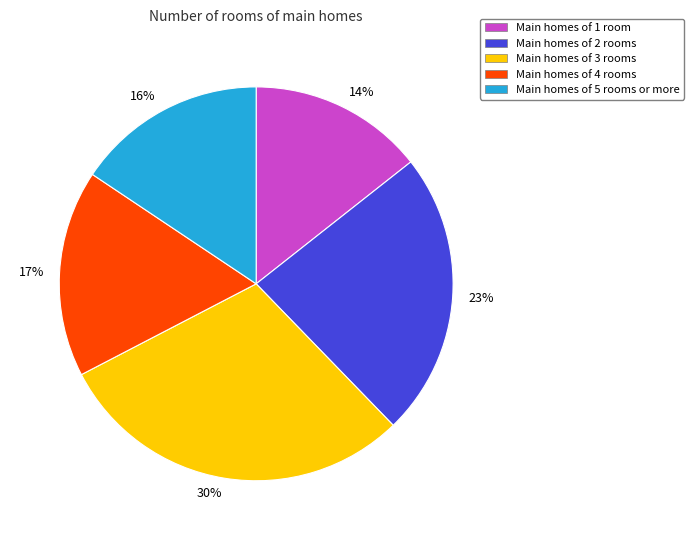

What percentage is the 17% slice, to the nearest percent?

17%